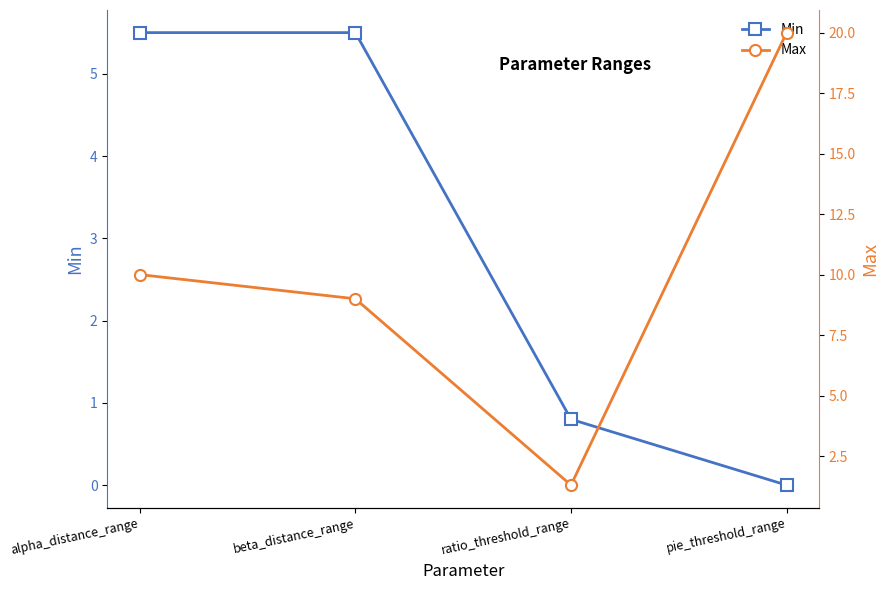

Which has a higher value, pie_threshold_range or ratio_threshold_range?

ratio_threshold_range